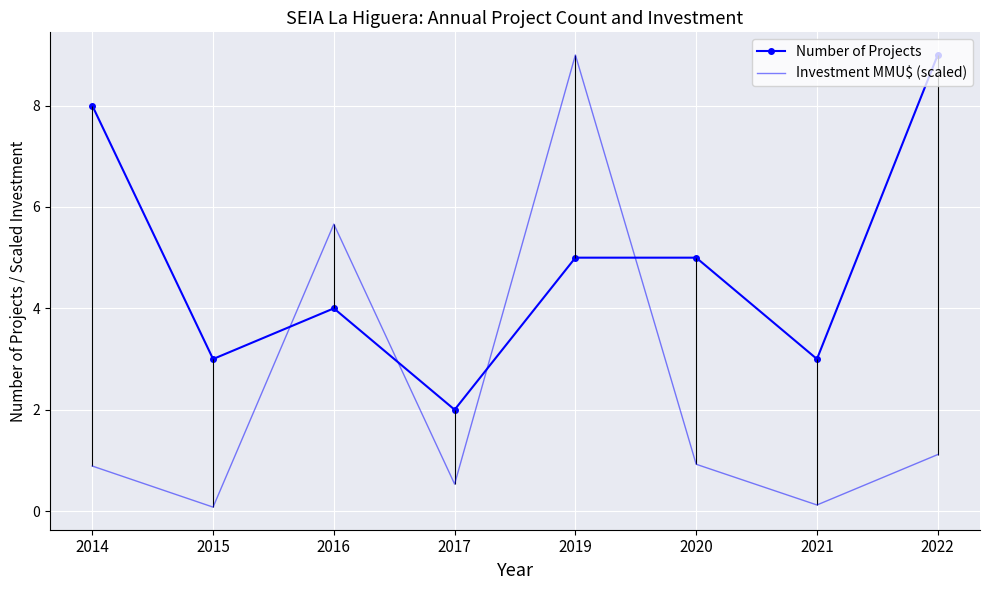

Reading right to left, transcribe all the data shown in this chart.

Number of Projects: 9.0	3.0	5.0	5.0	2.0	4.0	3.0	8.0
Investment MMU$ (scaled): 1.1	0.1	0.9	9.0	0.5	5.7	0.1	0.9